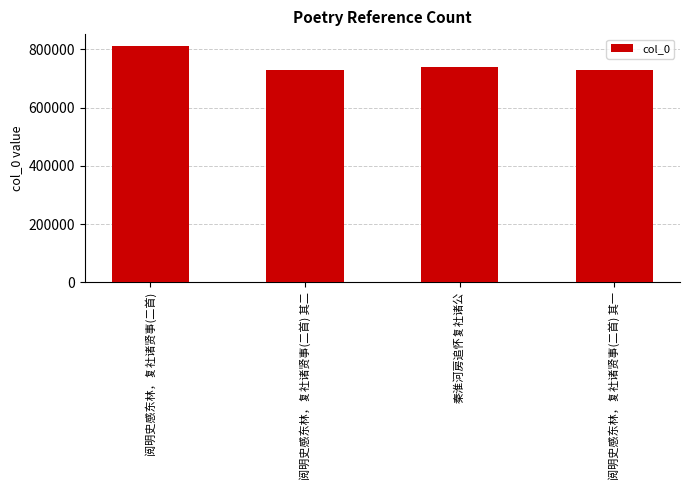

What value does the data have at 秦淮河房追怀复社诸公?

739554